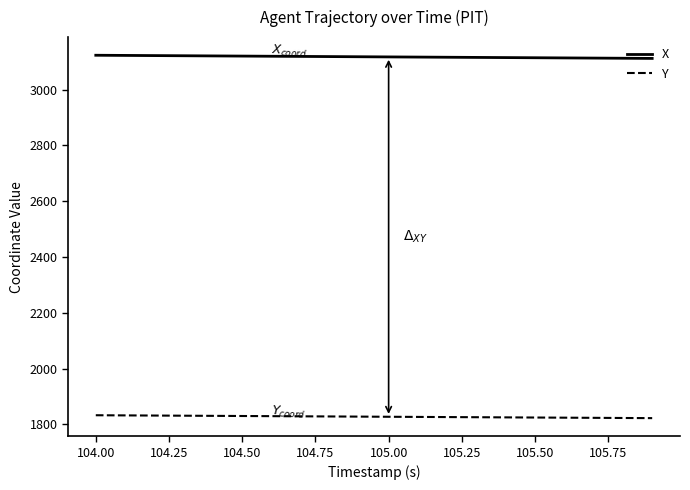

What is the highest value of the Y series?

1832.5